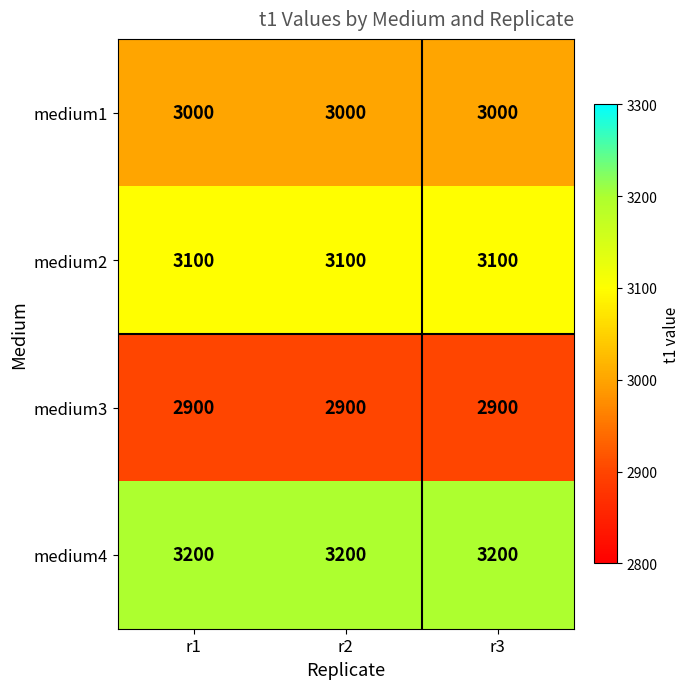

Which series has the largest total across all categories?

medium4